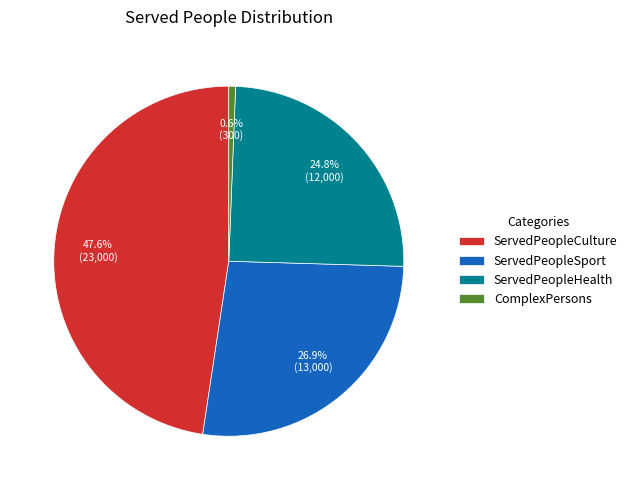

How many slices are in this pie chart?

4